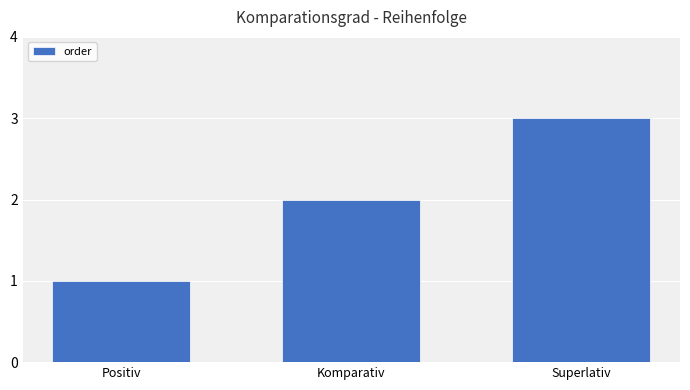

What is the change in value from Positiv to Superlativ?

+2